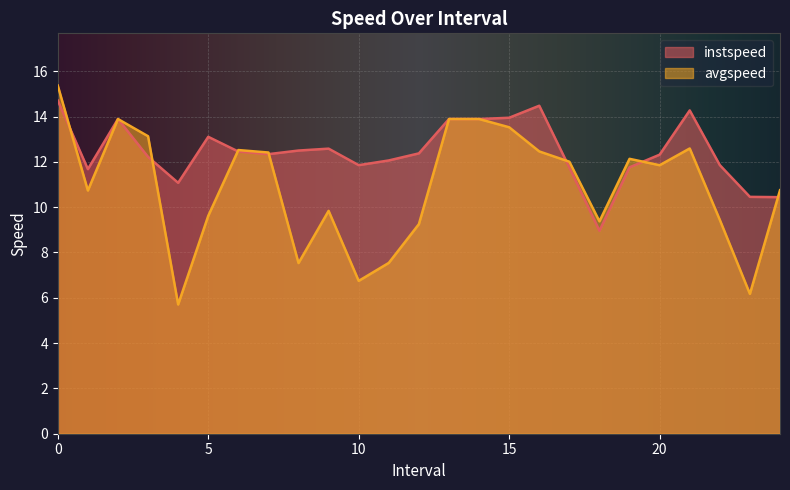

What is the difference between the second highest and minimum values in the avgspeed series?

8.2